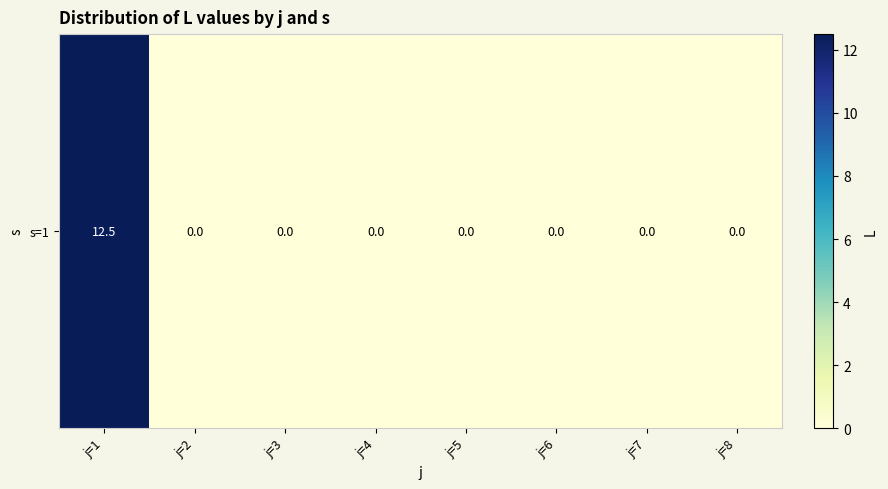

What is the difference between the maximum and minimum values?

12.5